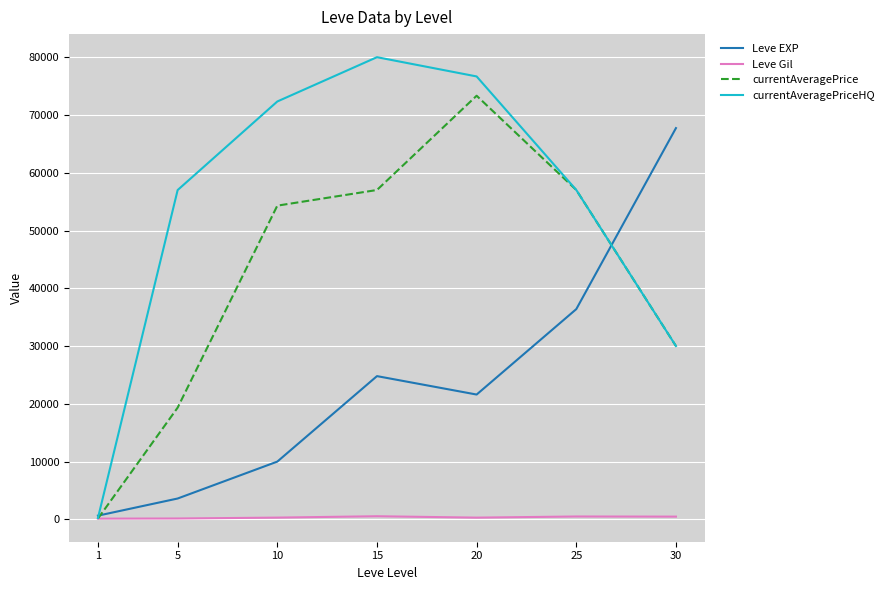

What is the sum of all Leve EXP values?

164730.0